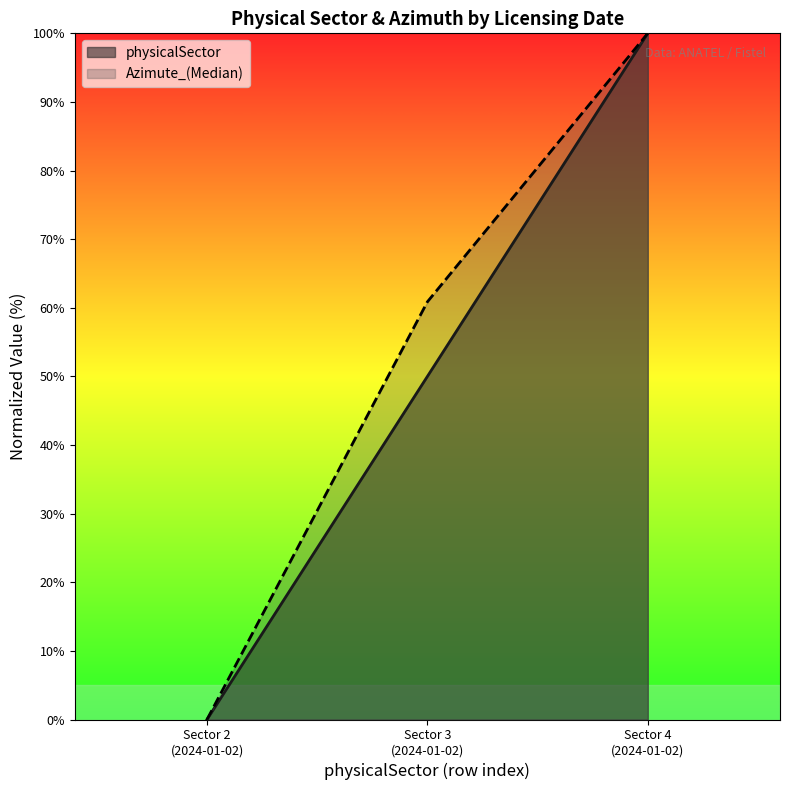

At which label is physicalSector closest to 50?

Sector 3
(2024-01-02)